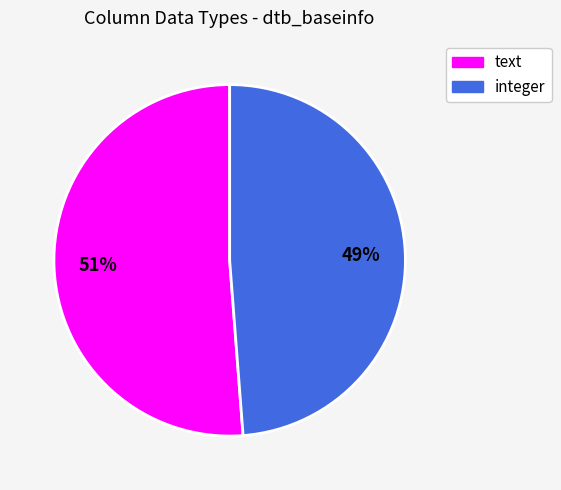

Does integer account for over 50% of the chart?

No